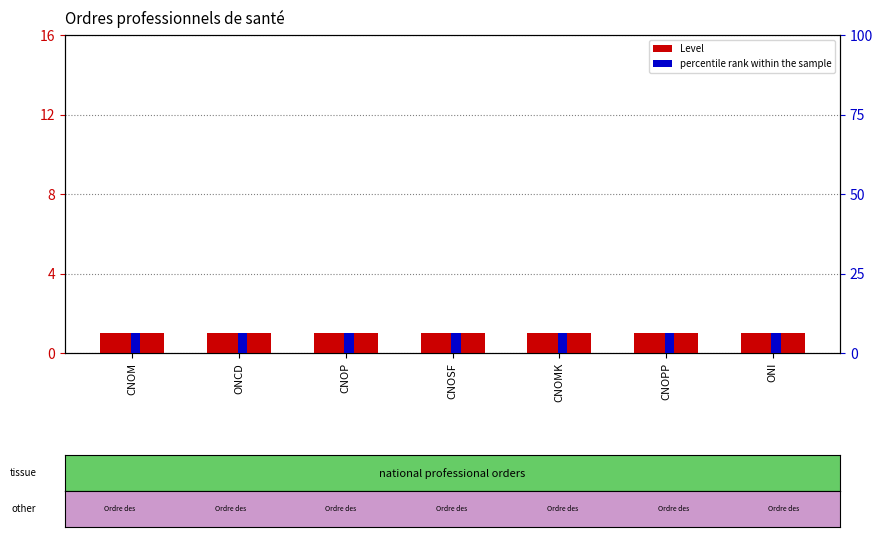

Are the bars grouped side by side (vs. stacked)?

Yes